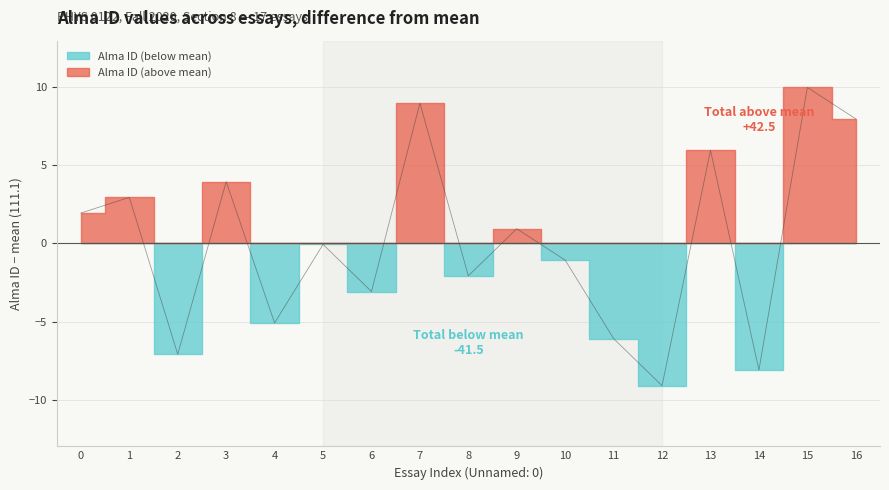

Rank the categories by value from lowest to highest.

12, 14, 2, 11, 4, 6, 8, 10, 5, 9, 0, 1, 3, 13, 16, 7, 15